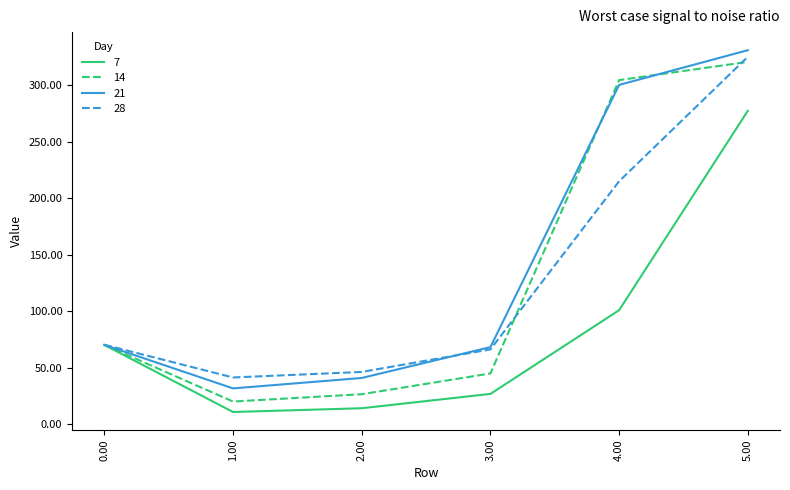

How many distinct data groups are displayed?

4